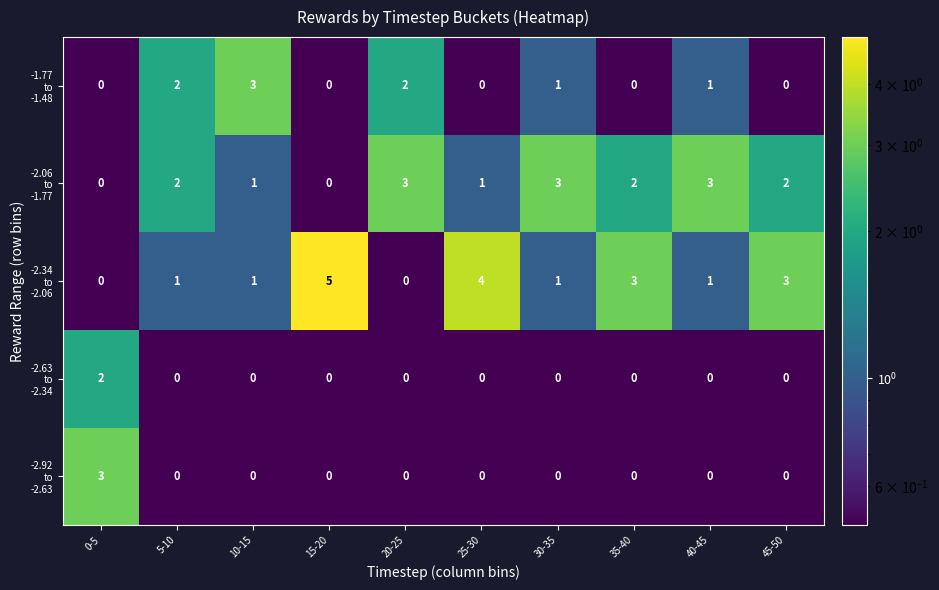

What is the total value across all series at 35-40?

5